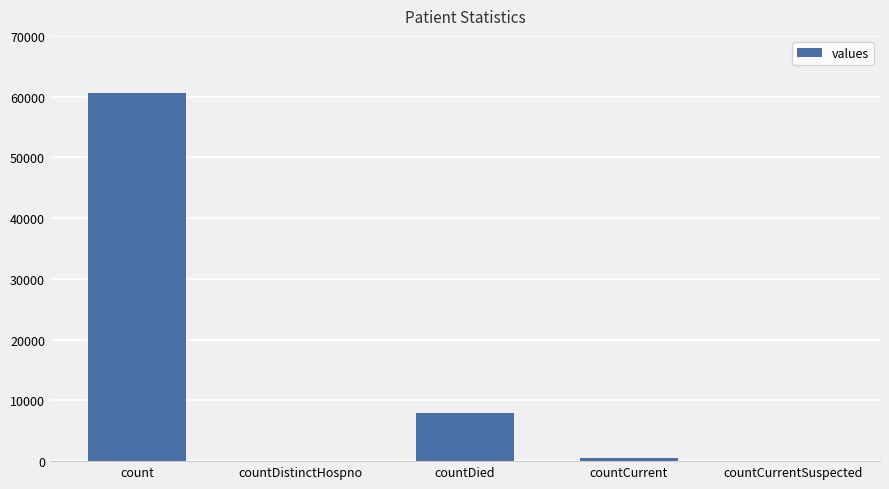

True or false: the data shows 7992 at countDied.

True